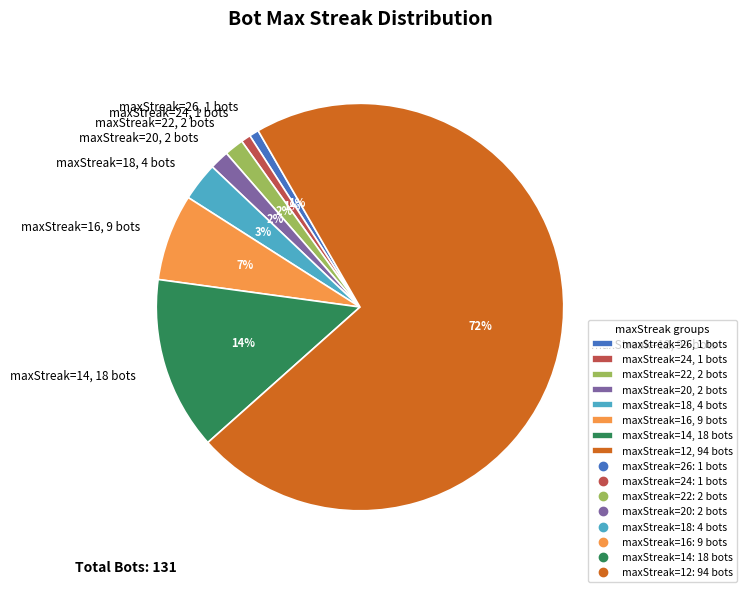

The maxStreak=24, 1 bots slice represents 1% of the pie. True or false?

True